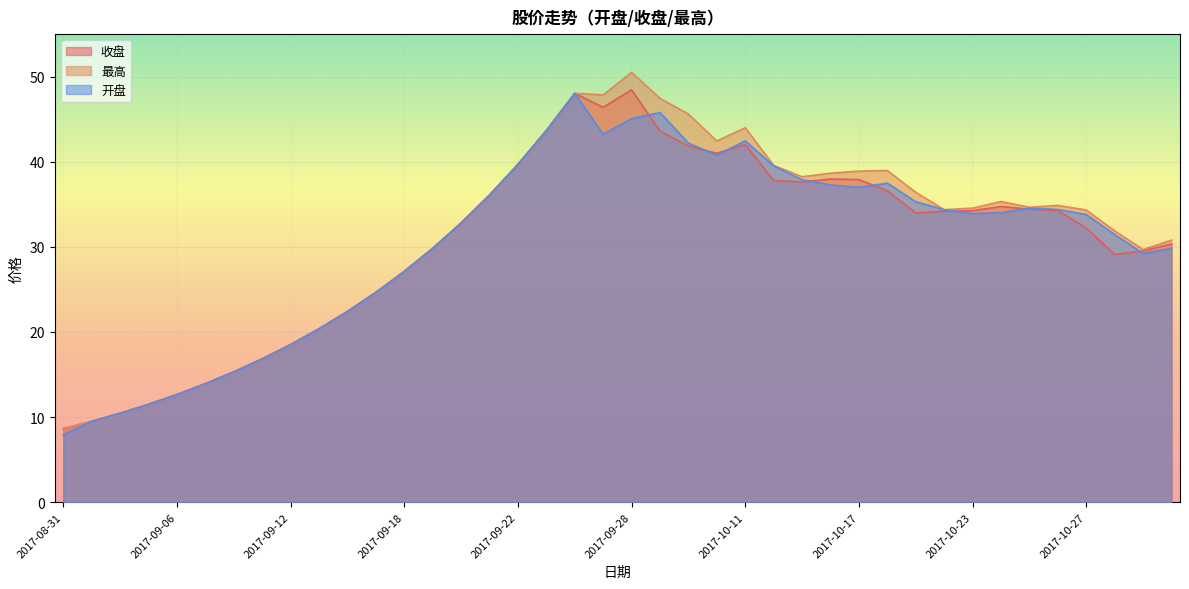

What is the sum of the 最高 values at 2017-09-26 and 2017-10-23?

82.6